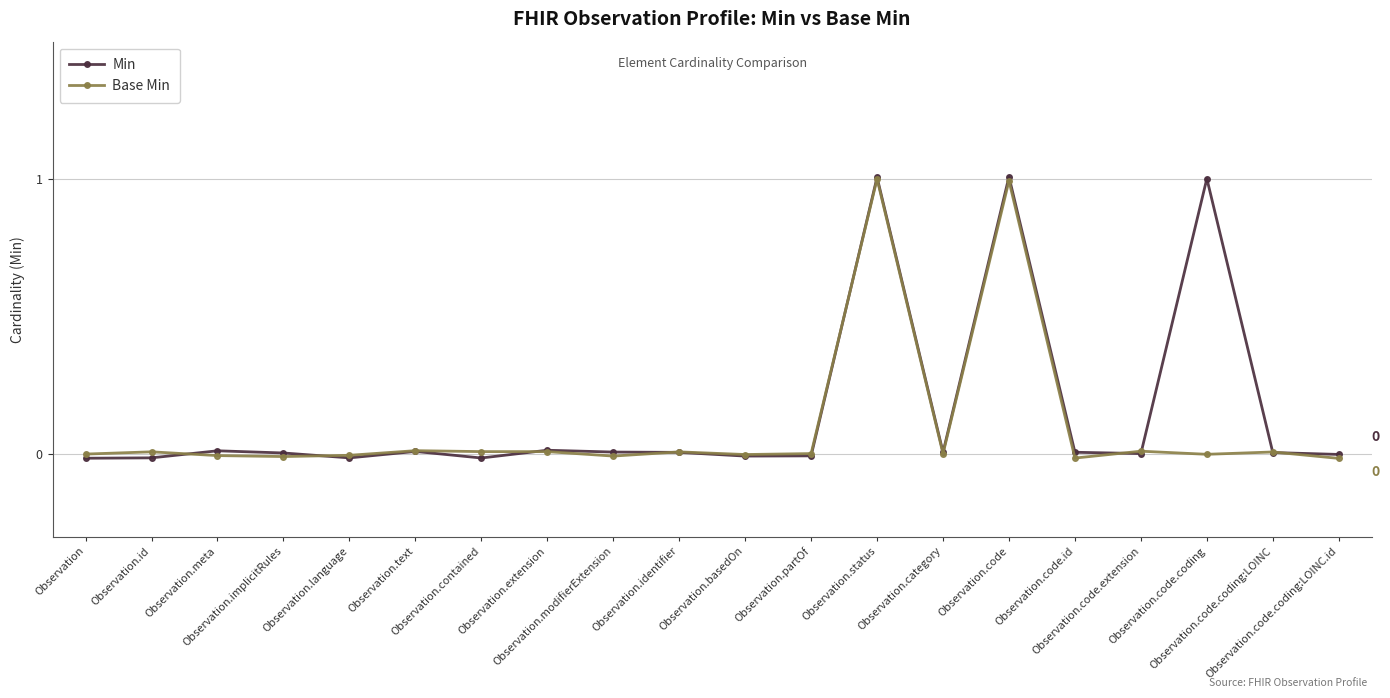

What are all the series names shown in the legend?

Min, Base Min